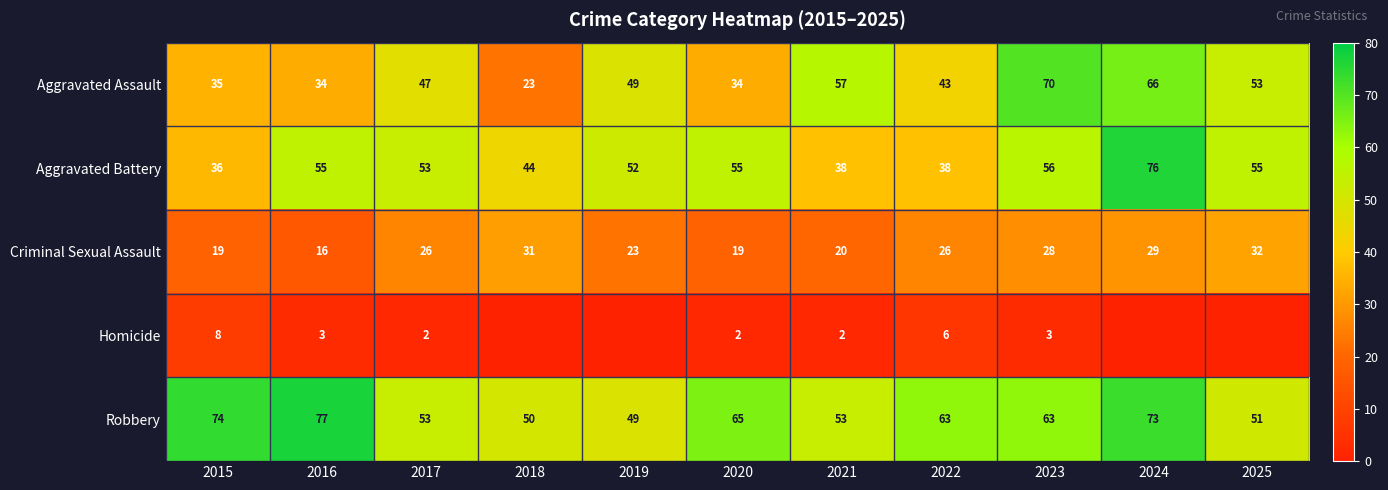

The value of Robbery at 2015 is 119. True or false?

False